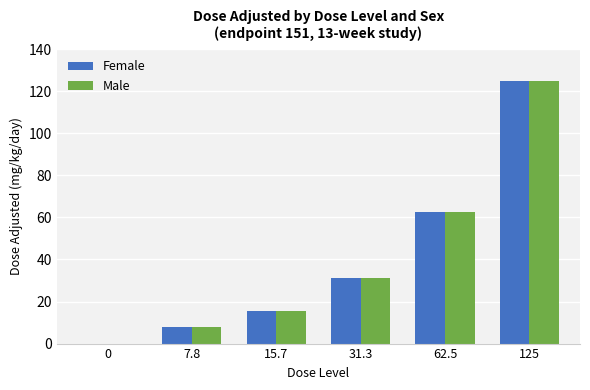

At which label is Female closest to 62?

62.5